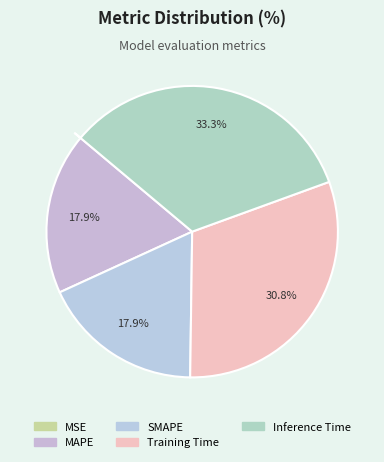

The MAPE slice represents 3% of the pie. True or false?

False